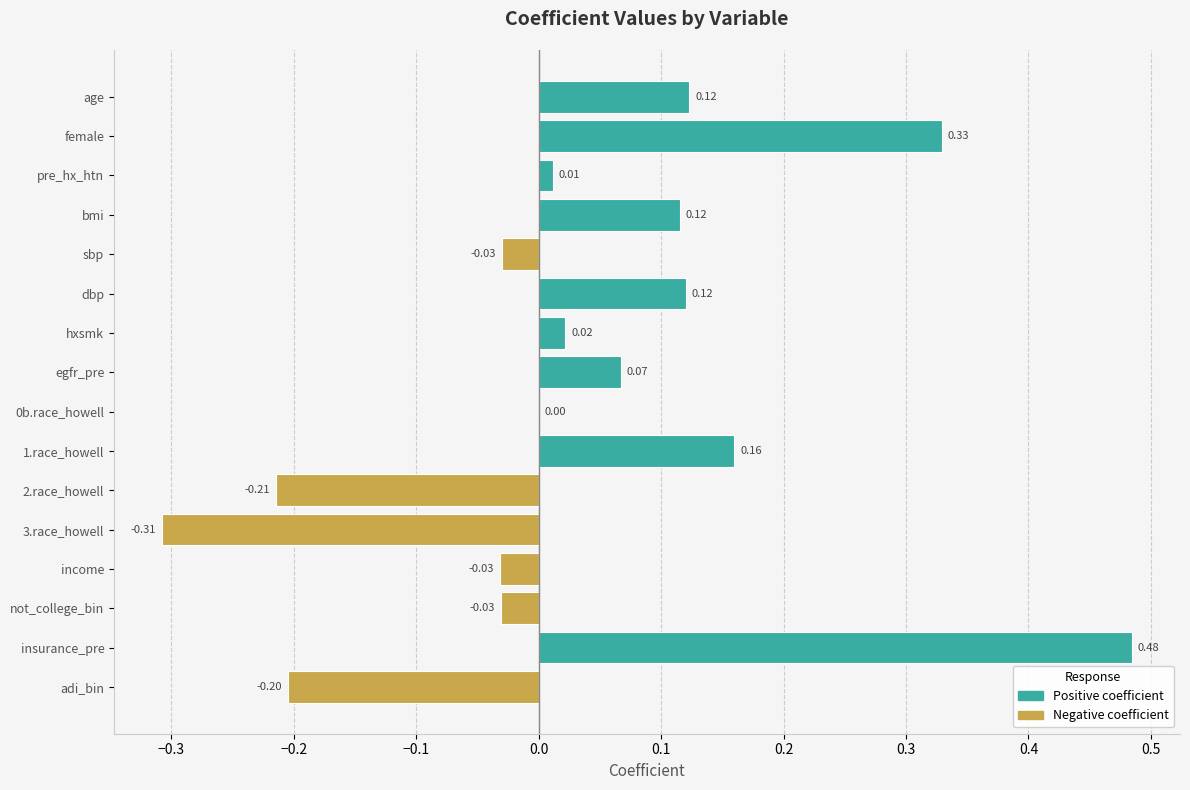

What is the change in value from dbp to 3.race_howell?

-0.4